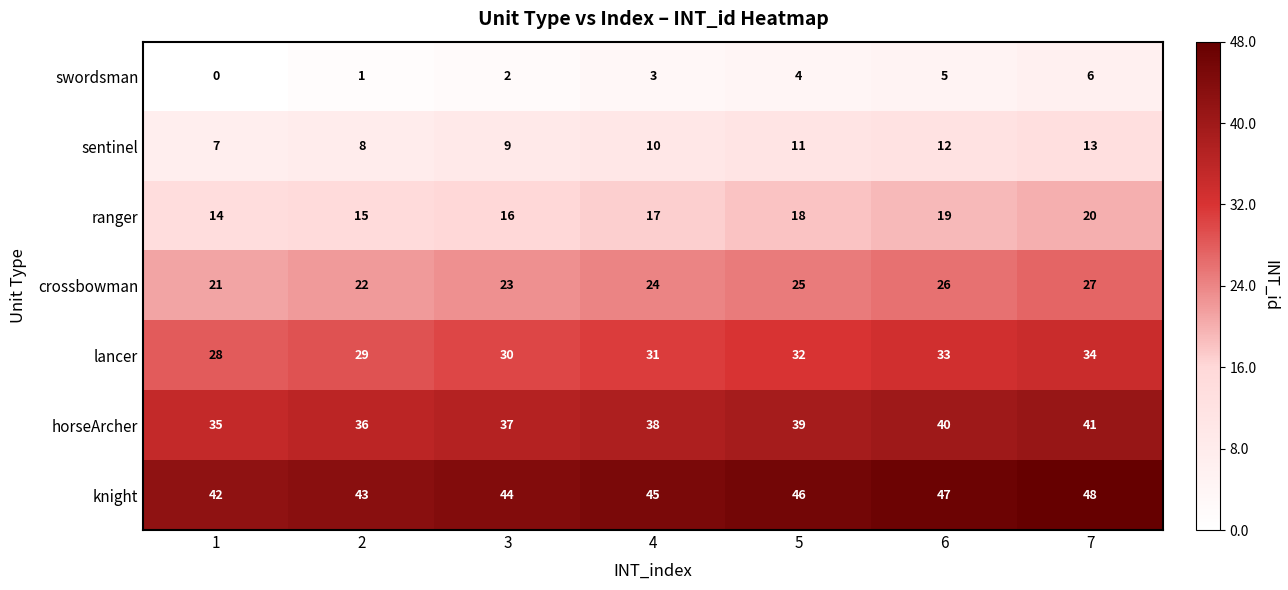

What is the total value across all series at 3?

161